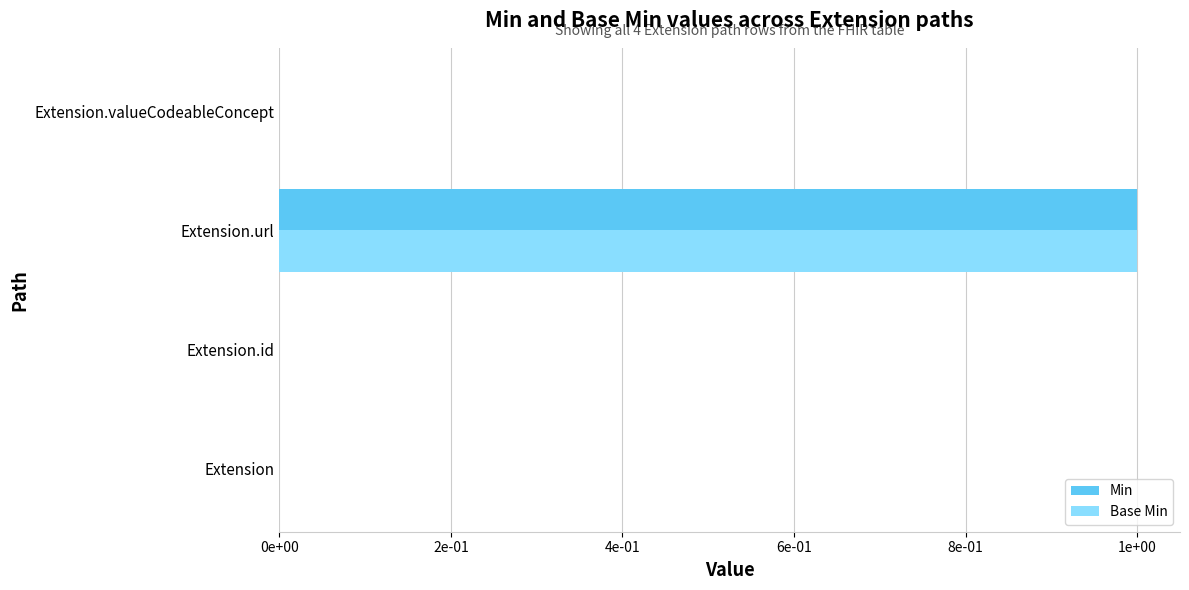

What are all the series names shown in the legend?

Min, Base Min